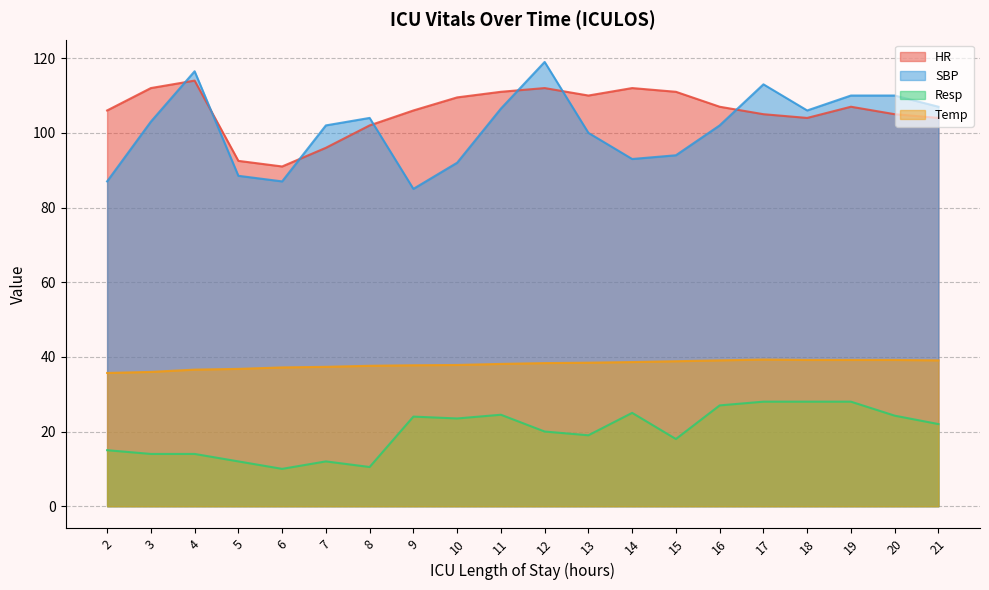

Read the SBP value at 9.

85.0